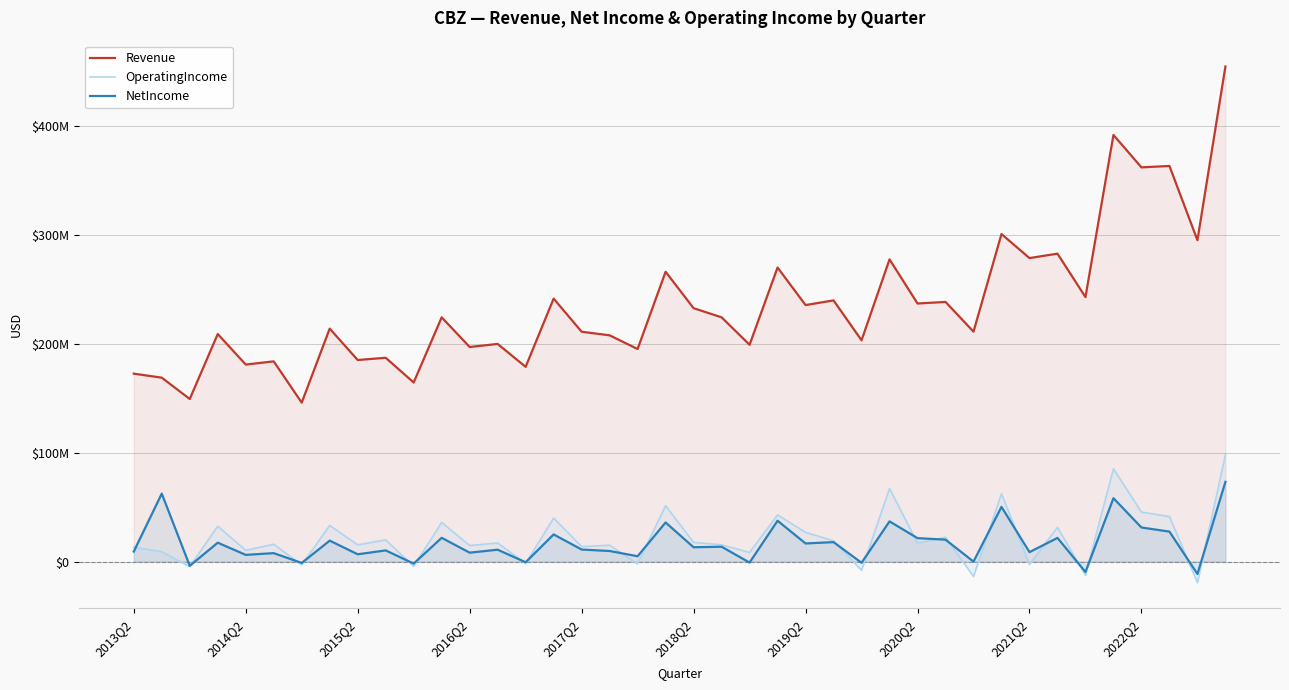

List the series in order of their peak value, highest first.

Revenue, OperatingIncome, NetIncome